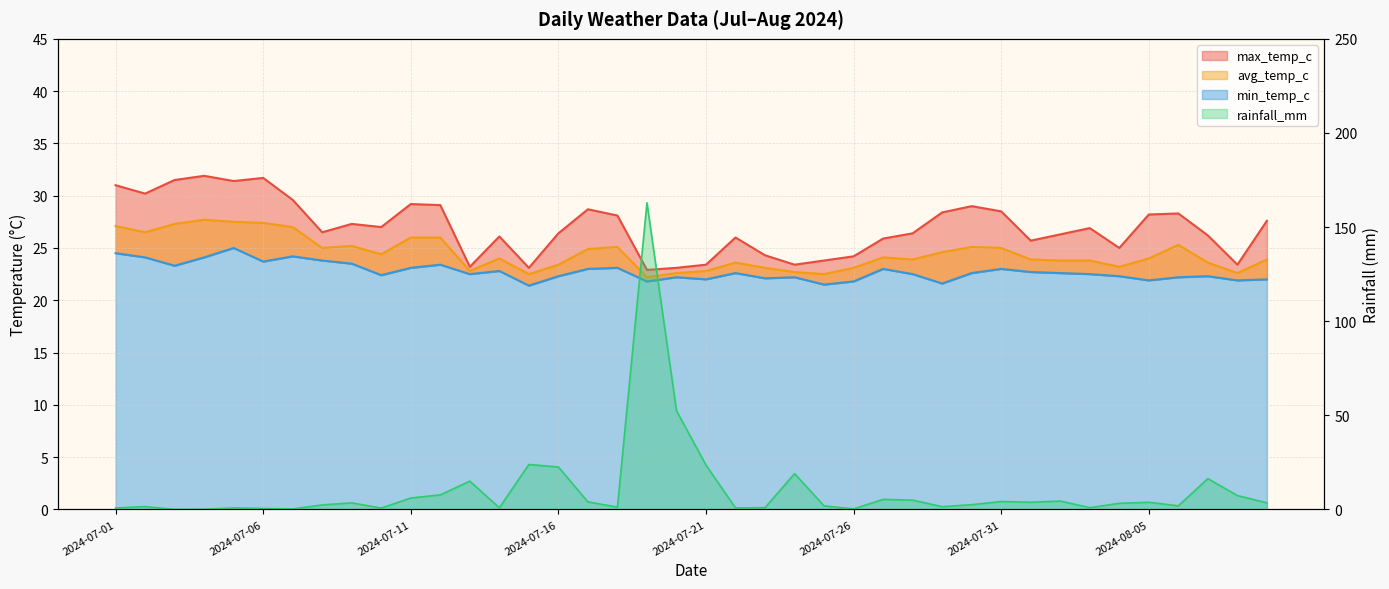

What is the minimum value for min_temp_c?

21.4